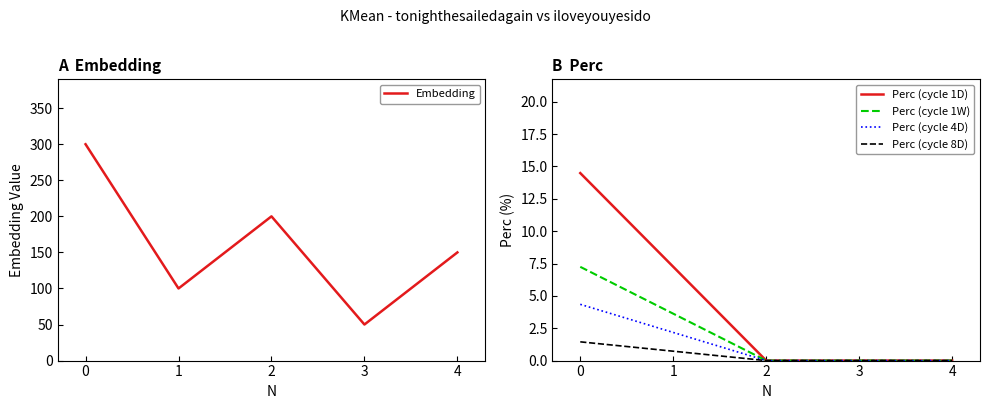

Is this an area chart (filled region under the line)?

No